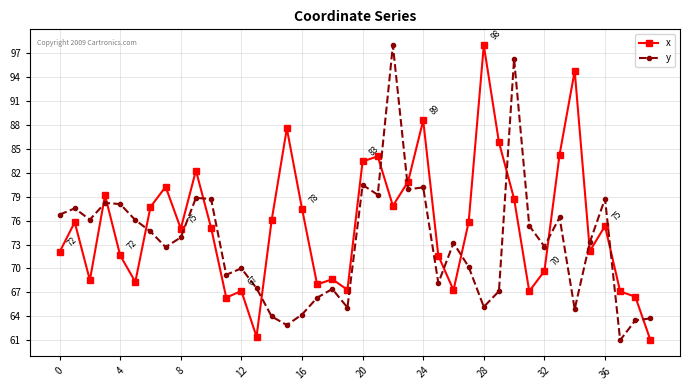

Which series has the largest total across all categories?

x